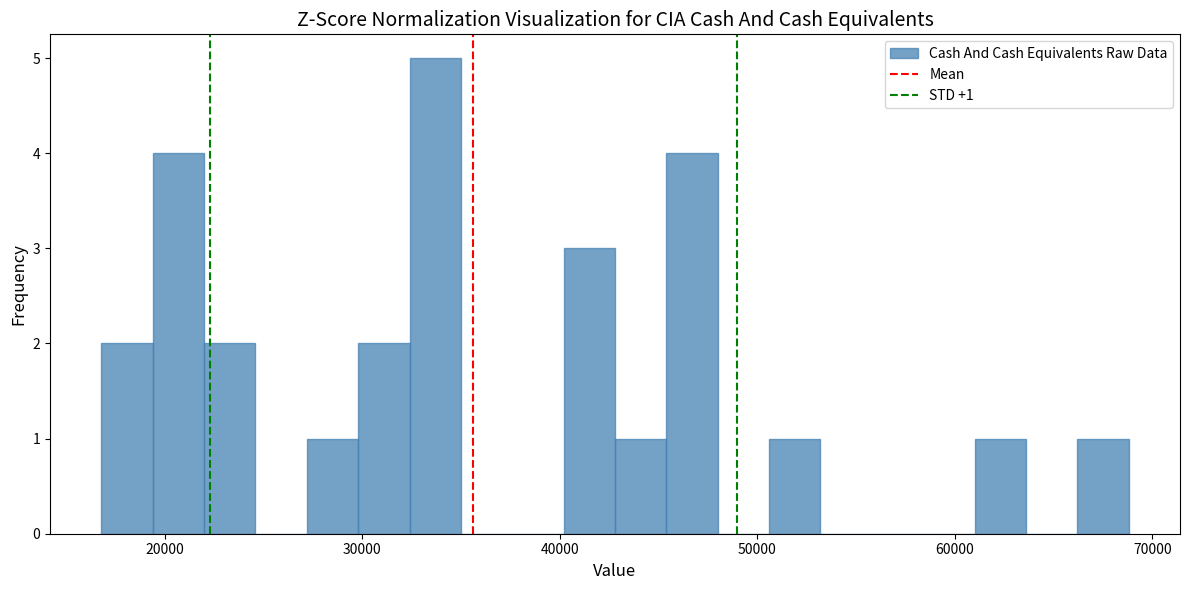

Around what value on the x-axis is the tallest bar? Give the approximate position of its centre, as read against the axis.

34000